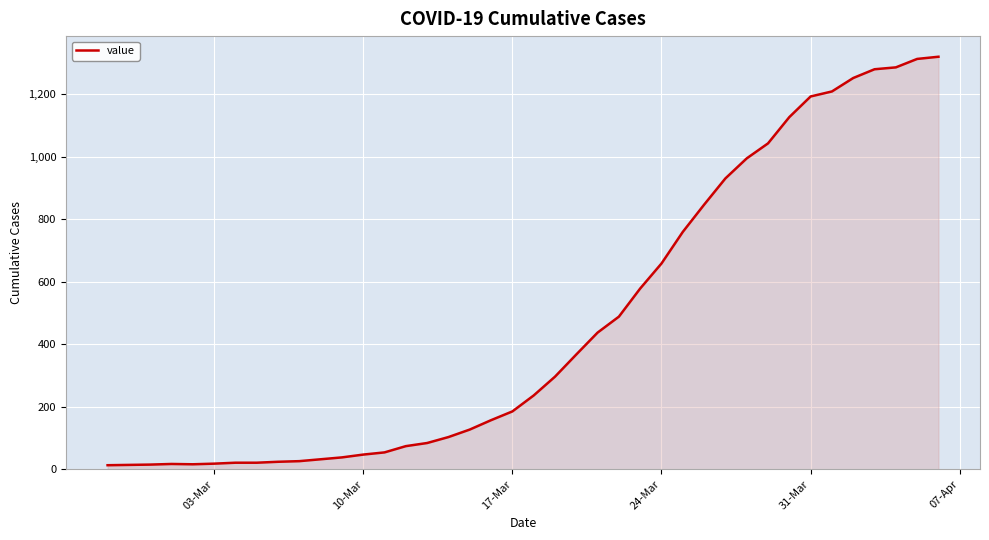

What is the maximum value shown in the chart?

1319